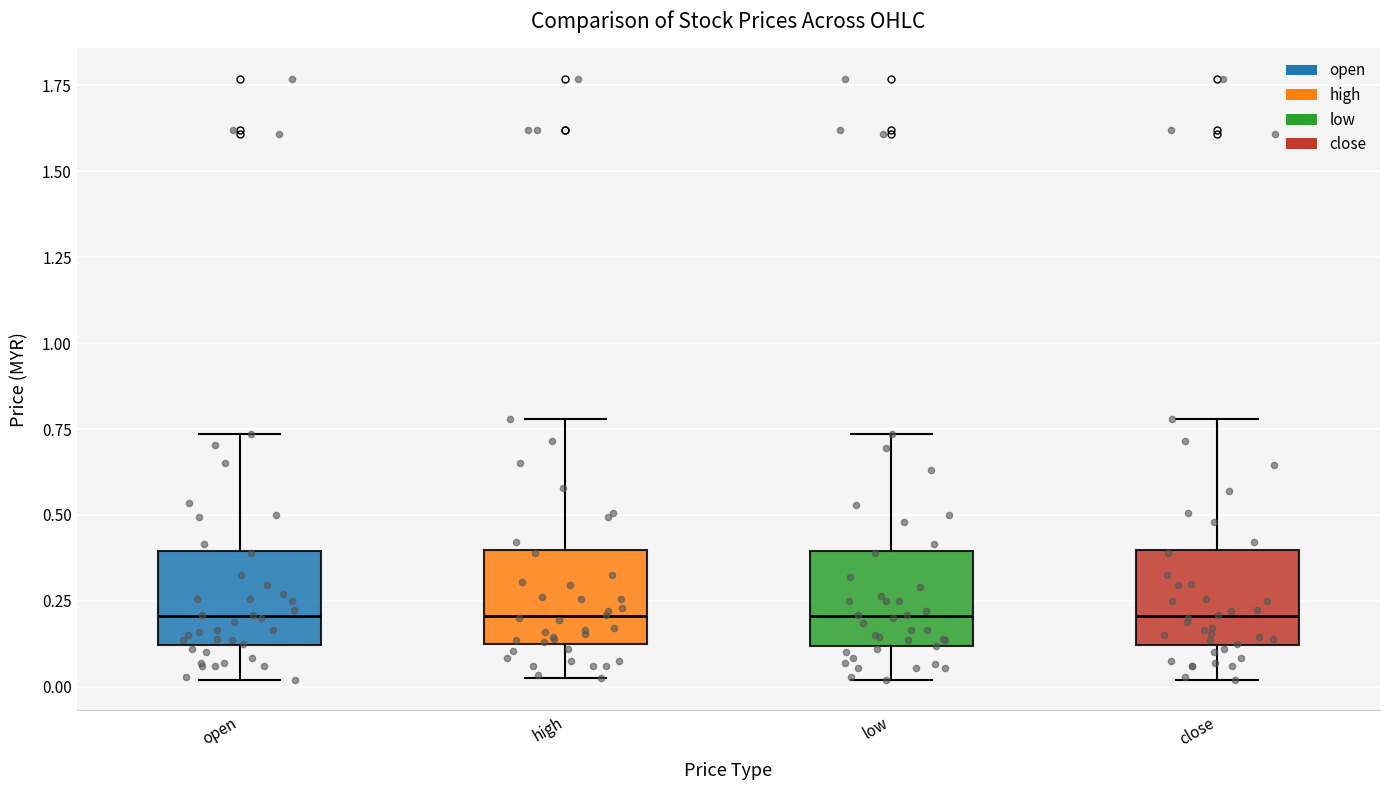

Reading left to right, transcribe this box plot: for each box, give where its median line is, the range the box spans, and where its two whiskers end, as read against the y-axis. The values are not printed on the chart, so give them approximately, as read against the axis.

open: median 0.20, box 0.10 to 0.40, whiskers 0.00 to 0.75
high: median 0.20, box 0.15 to 0.40, whiskers 0.05 to 0.80
low: median 0.20, box 0.10 to 0.40, whiskers 0.00 to 0.75
close: median 0.20, box 0.10 to 0.40, whiskers 0.00 to 0.80